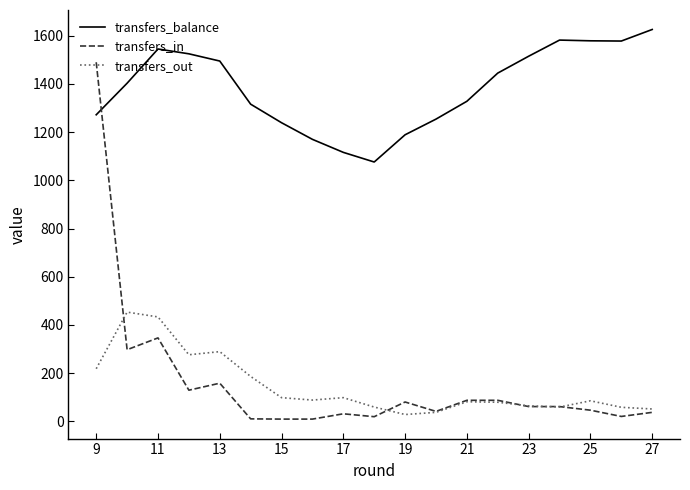

Does the chart display data point markers on the line(s)?

No